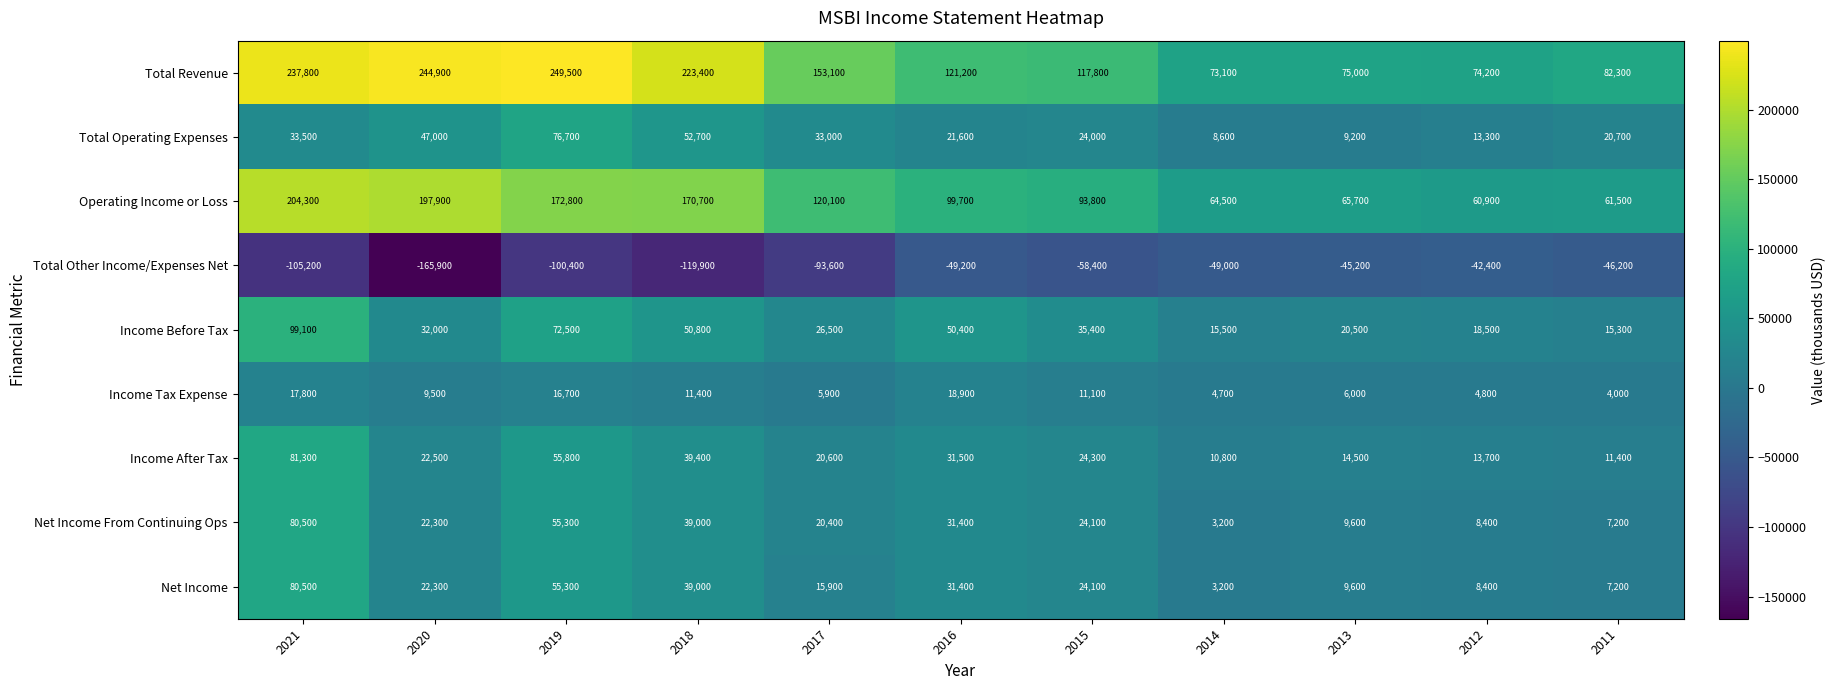

At which category is the sum across all series the highest?

2021